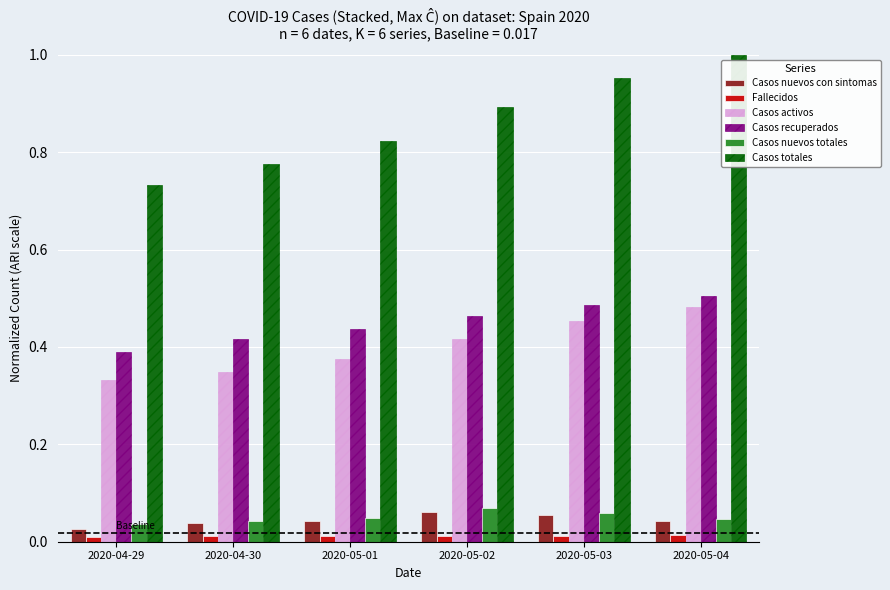

How many categories are shown in the chart?

6